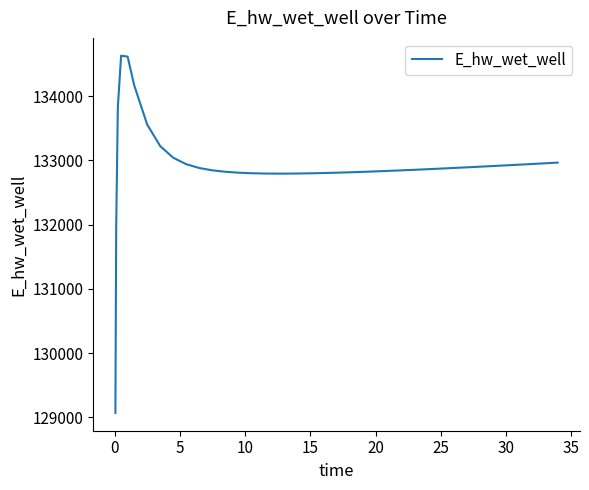

What is the difference between the maximum and minimum values?

5557.7